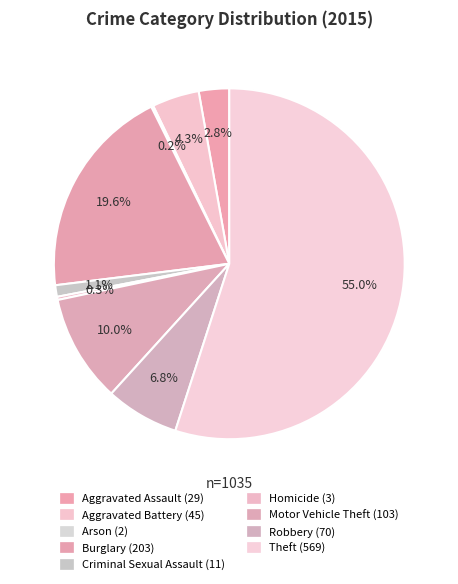

What is the largest slice in the pie chart?

Theft